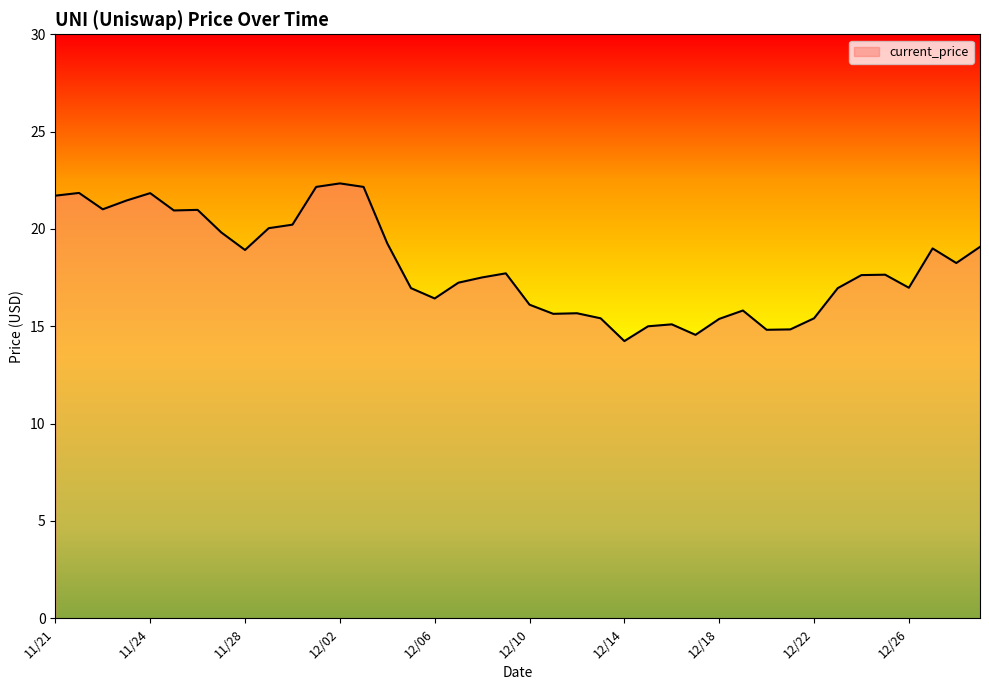

What is the minimum value shown in the chart?

14.2